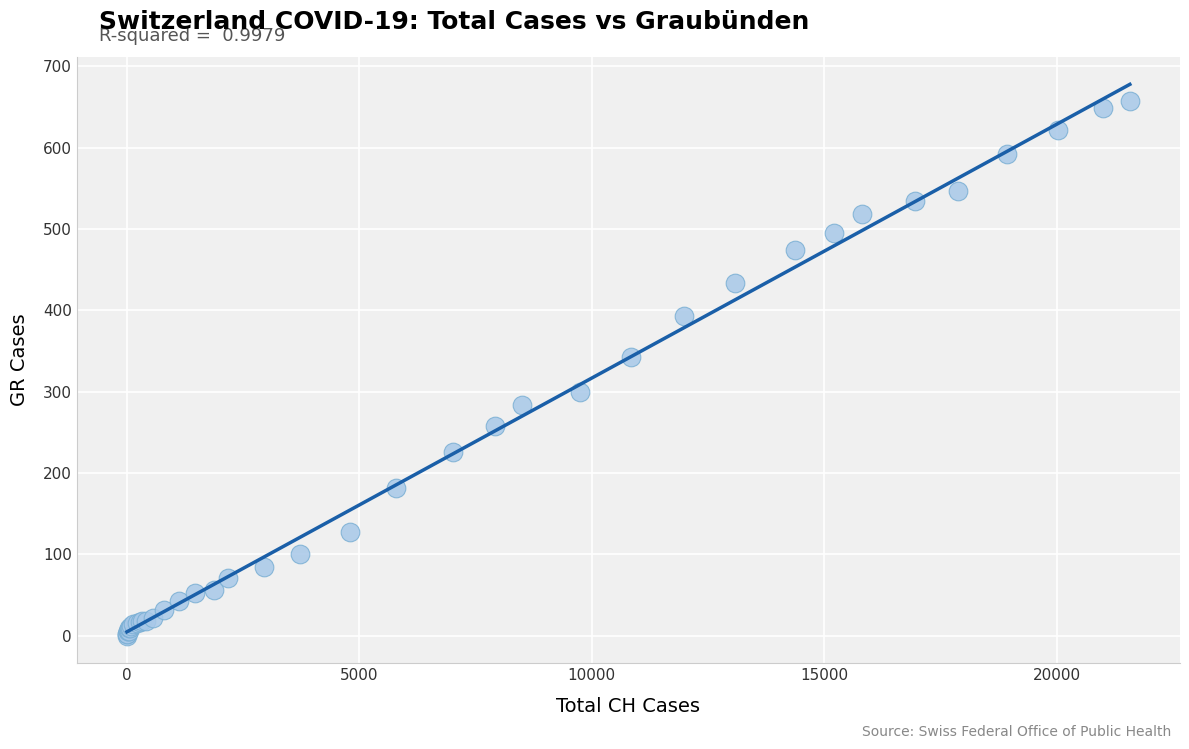

What Y value in the scatter plot is closest to 328?

343